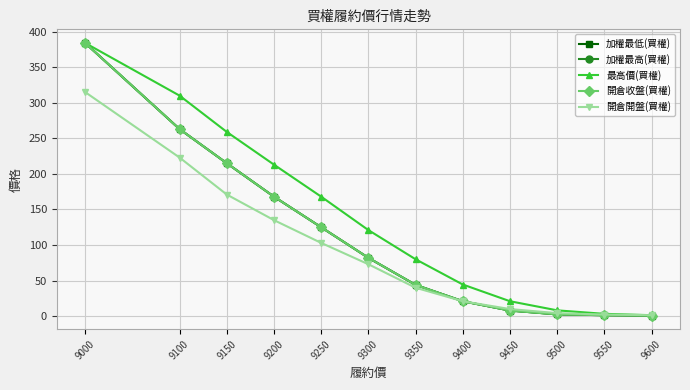

Does the chart have visible grid lines?

Yes